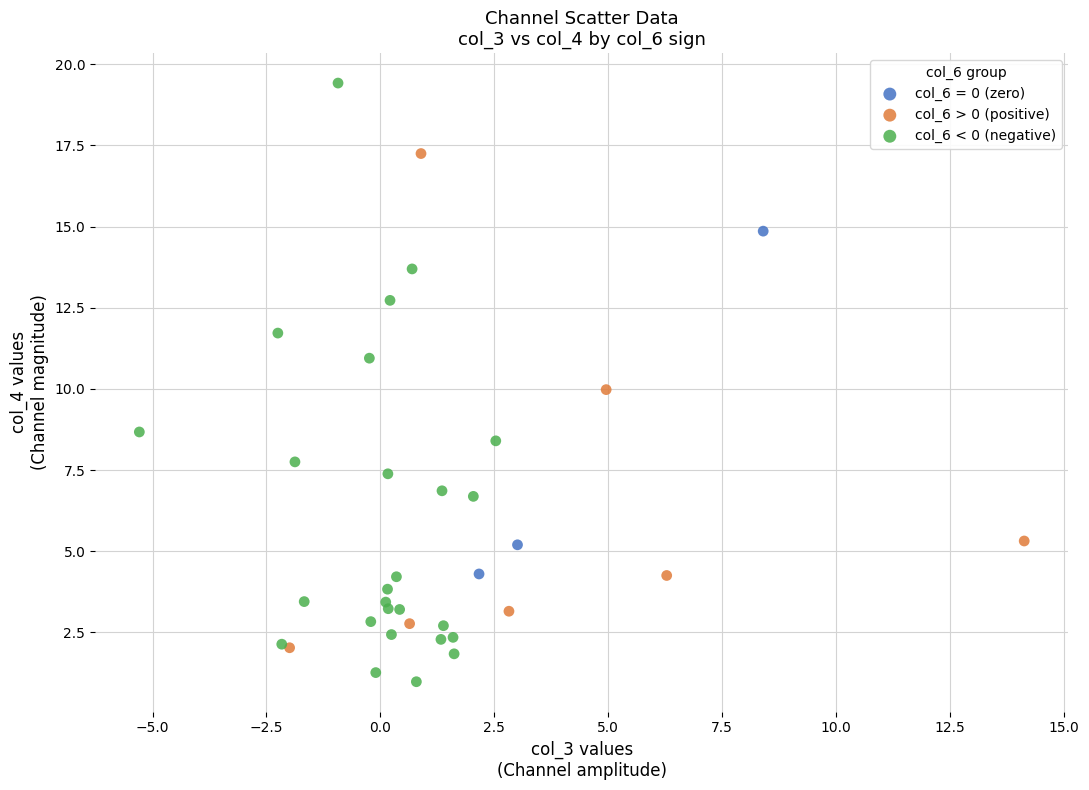

Which series reaches the maximum Y coordinate?

col_6 < 0 (negative)